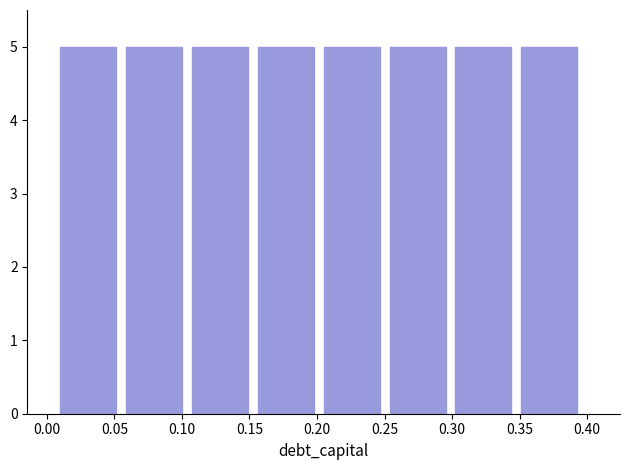

Reading left to right, transcribe this chart: for each bar, give the range it covers on the x-axis and its height. Neither the bar edges nor the heights are printed on the chart, so give them approximately, as read against the axes.

0.010 to 0.060: 5
0.060 to 0.110: 5
0.110 to 0.155: 5
0.155 to 0.205: 5
0.205 to 0.255: 5
0.255 to 0.305: 5
0.305 to 0.350: 5
0.350 to 0.400: 5